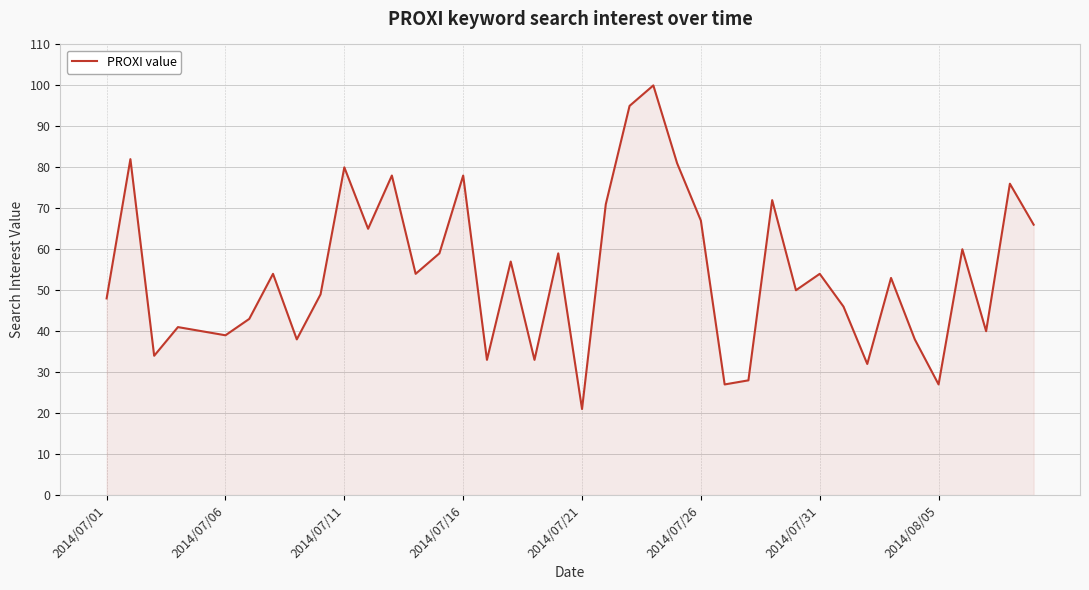

How many interior local peaks (higher than both neighbors) does the data have?

14